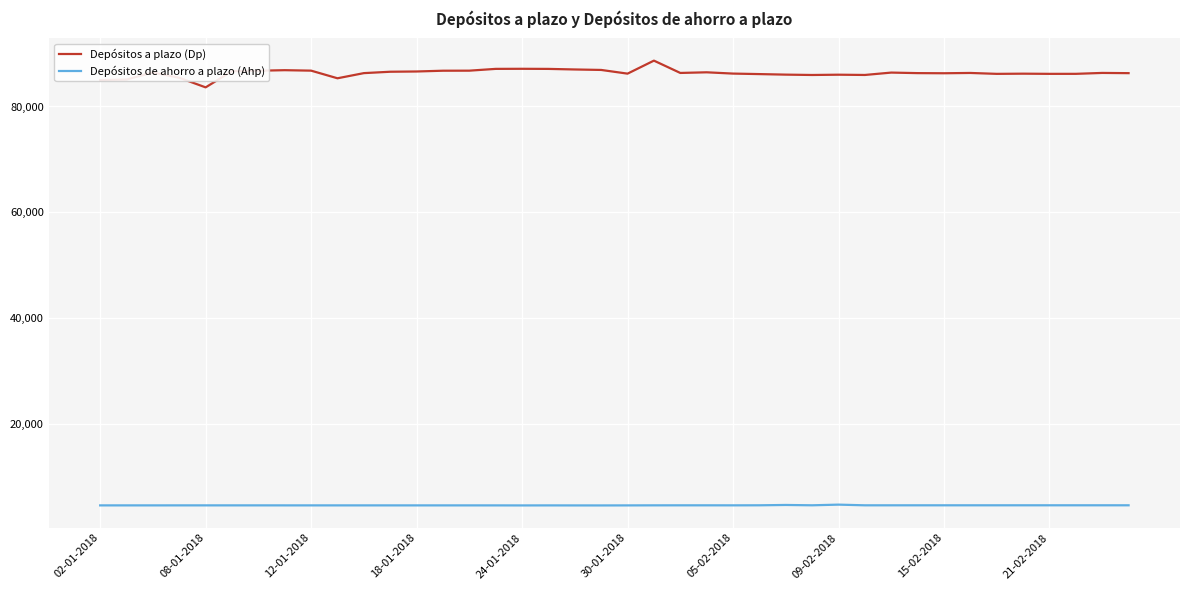

List the series in order of their overall mean, lowest first.

Depósitos de ahorro a plazo (Ahp), Depósitos a plazo (Dp)